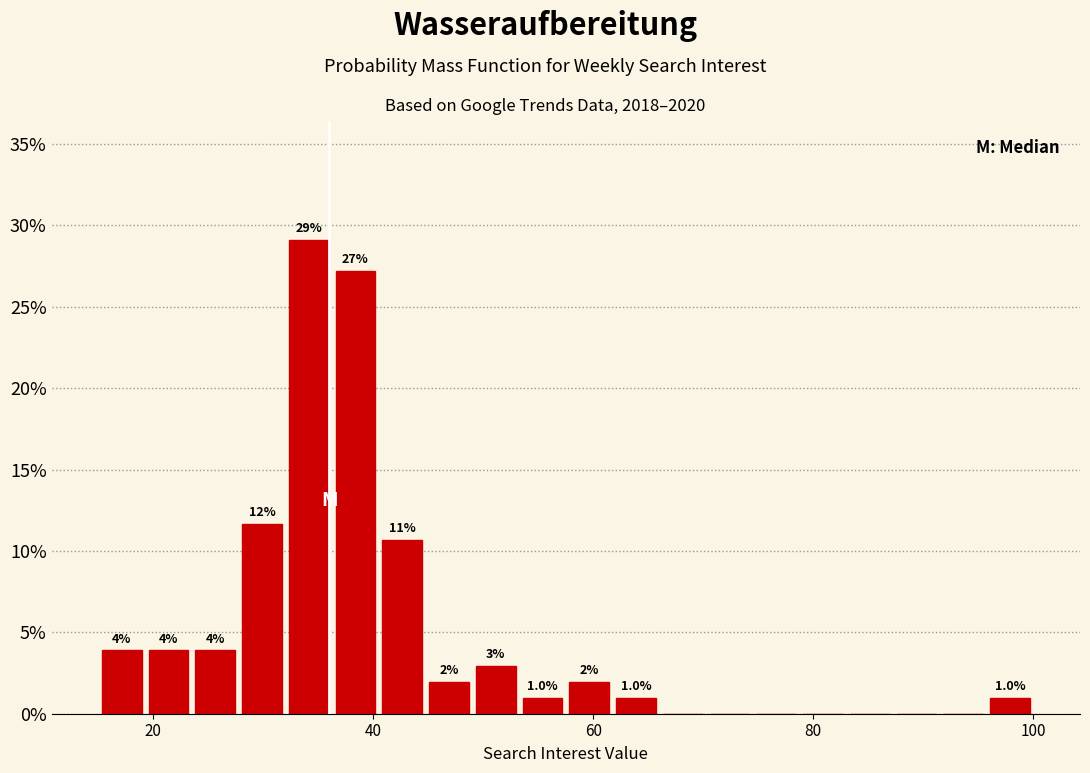

Read against the x-axis, roughly where is the centre of the tallest bar?

34